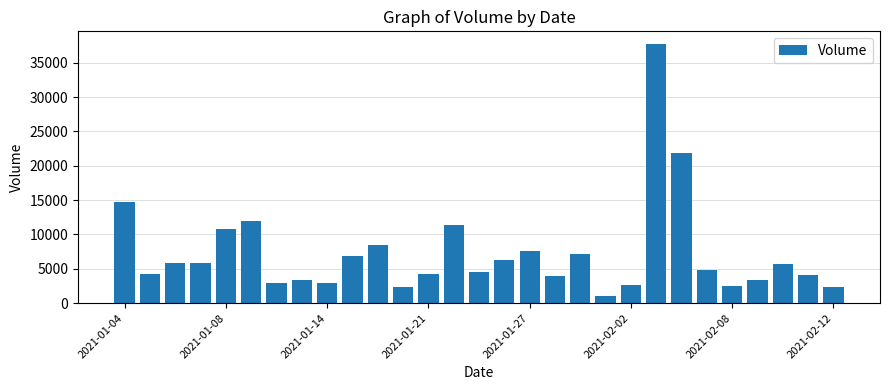

What is the smallest value displayed?

1000